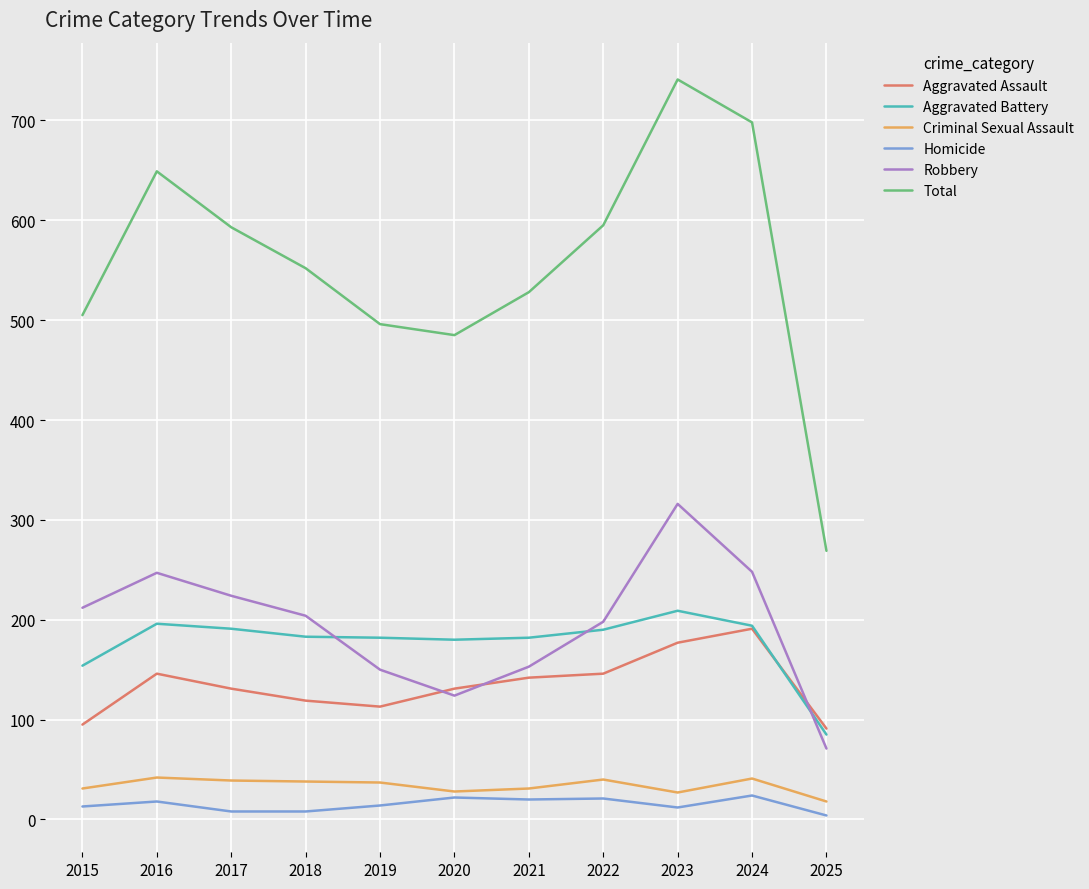

Which series has the largest range (max minus min)?

Total